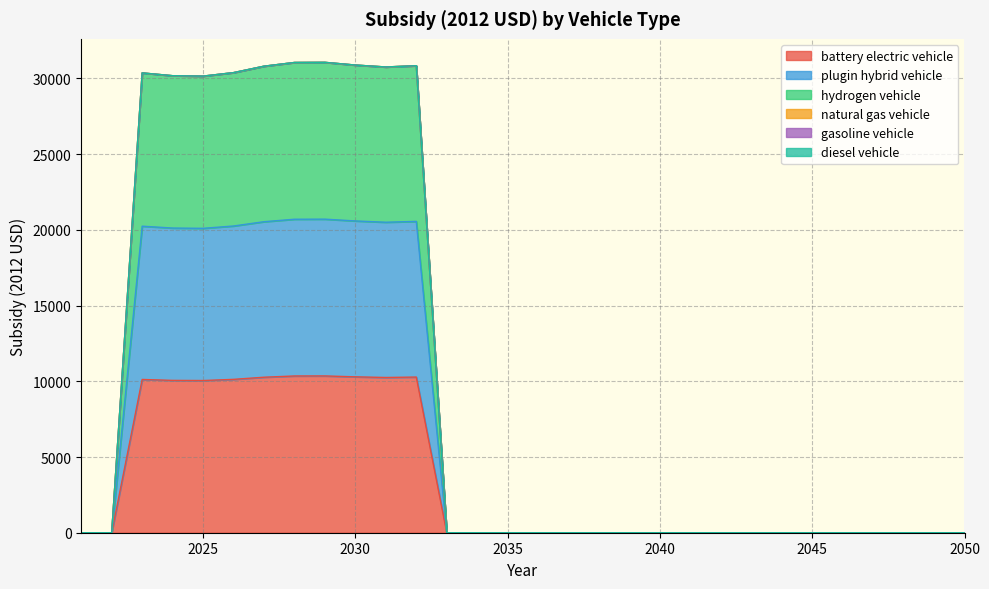

What is the maximum value shown in the chart?

31061.0